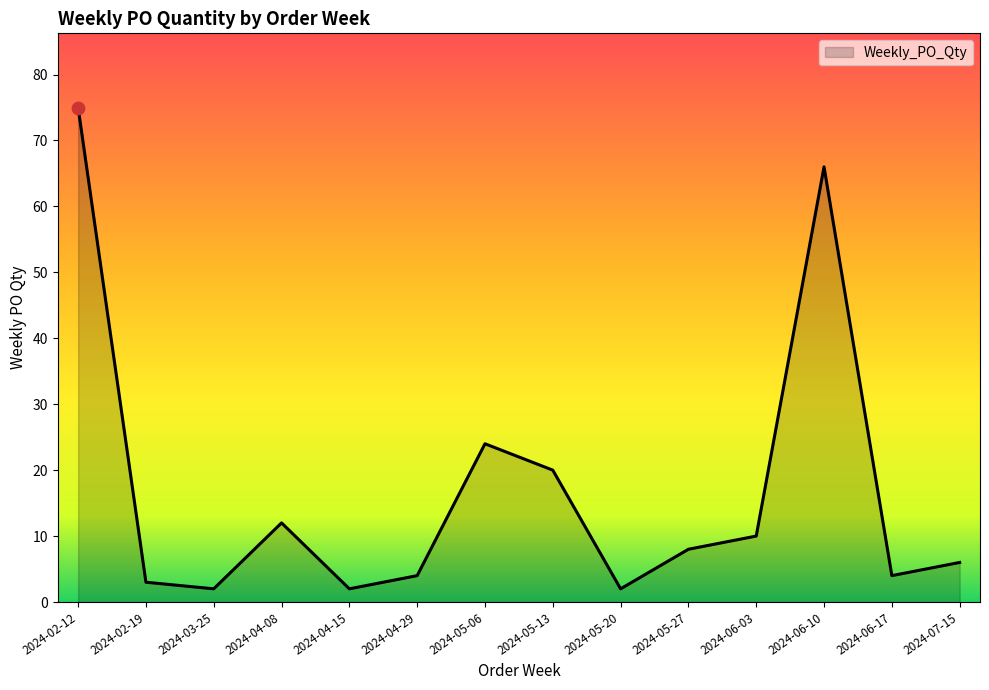

What is the change in value from 2024-04-29 to 2024-05-06?

+20